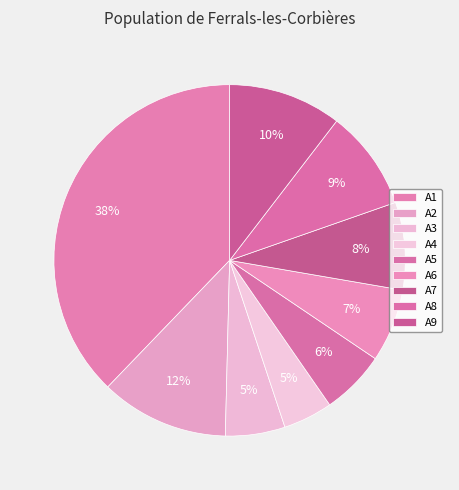

Does A7 represent more than half of the total?

No